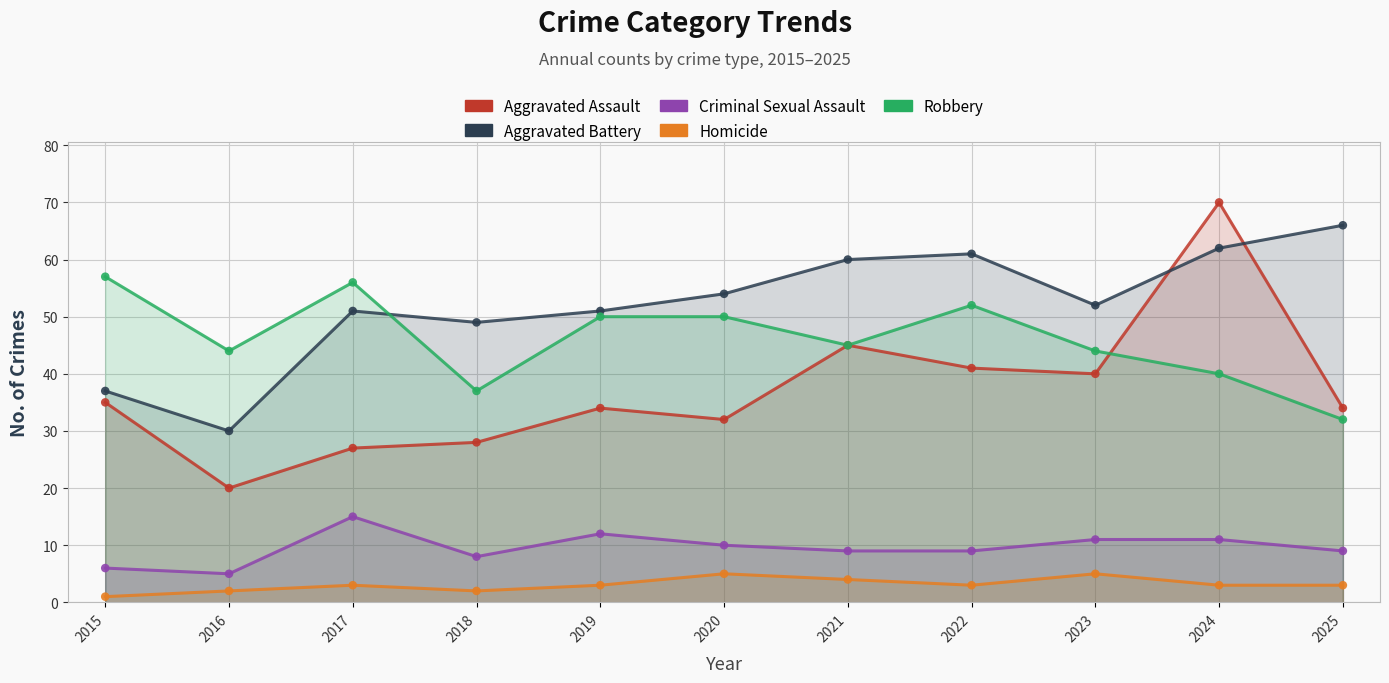

Which series has the largest total across all categories?

Aggravated Battery